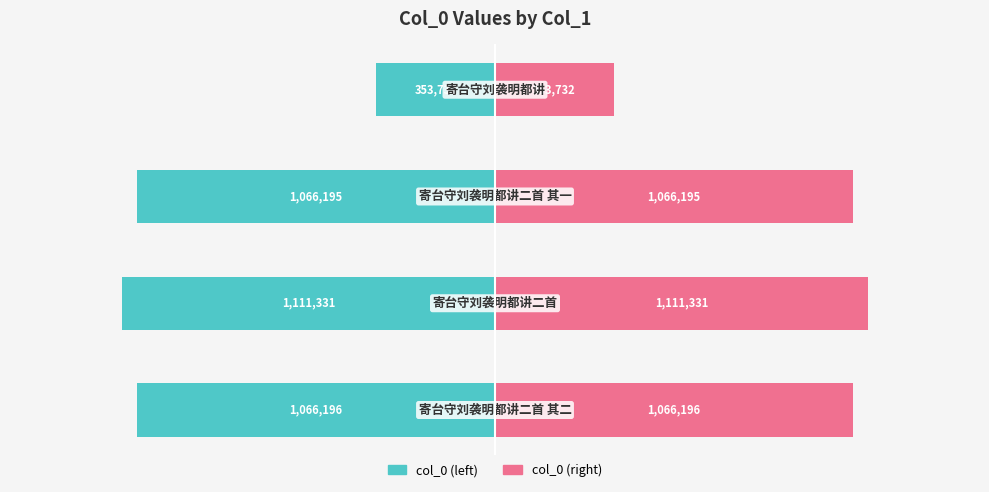

Reading left to right, list all the values displayed in this chart.

col_0 (left): -1066196	-1111331	-1066195	-353732
col_0 (right): 1066196	1111331	1066195	353732